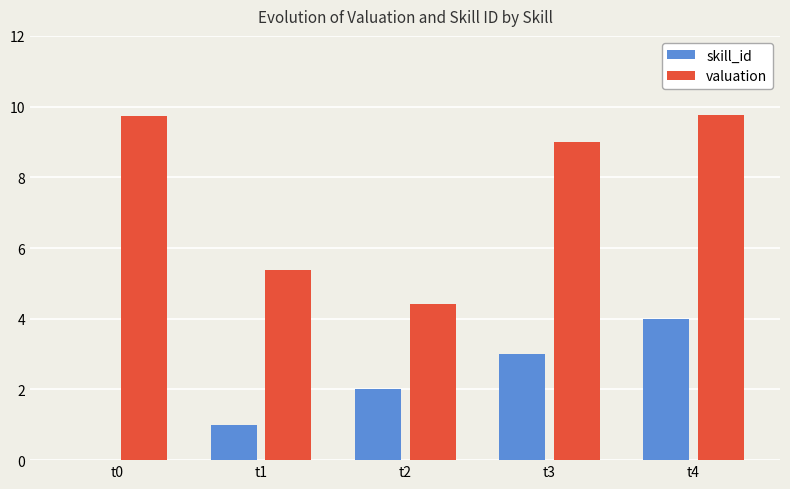

Between t2 and t4, which series saw the biggest shift?

valuation